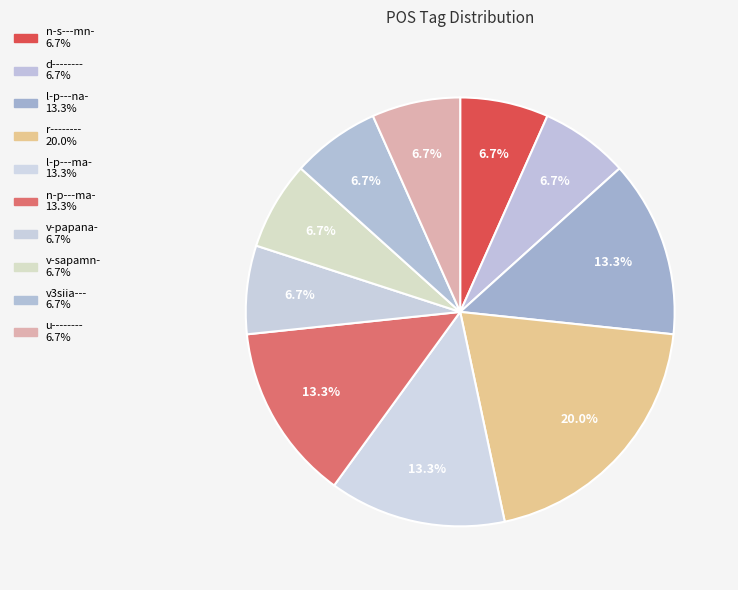

What is the largest slice in the pie chart?

r--------